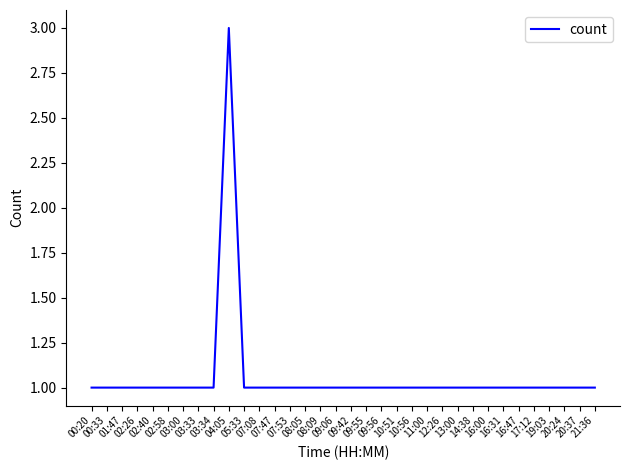

Does the chart have visible grid lines?

No